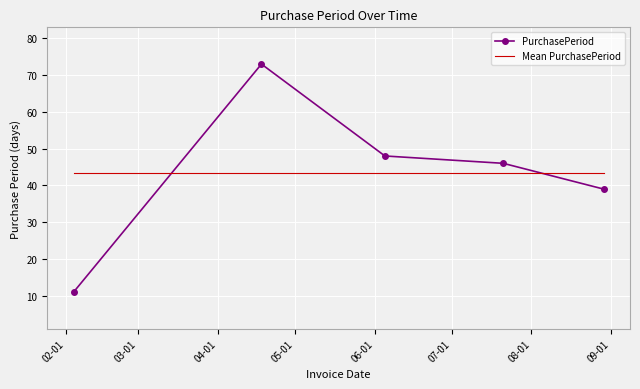

Which series has the widest spread of values?

PurchasePeriod